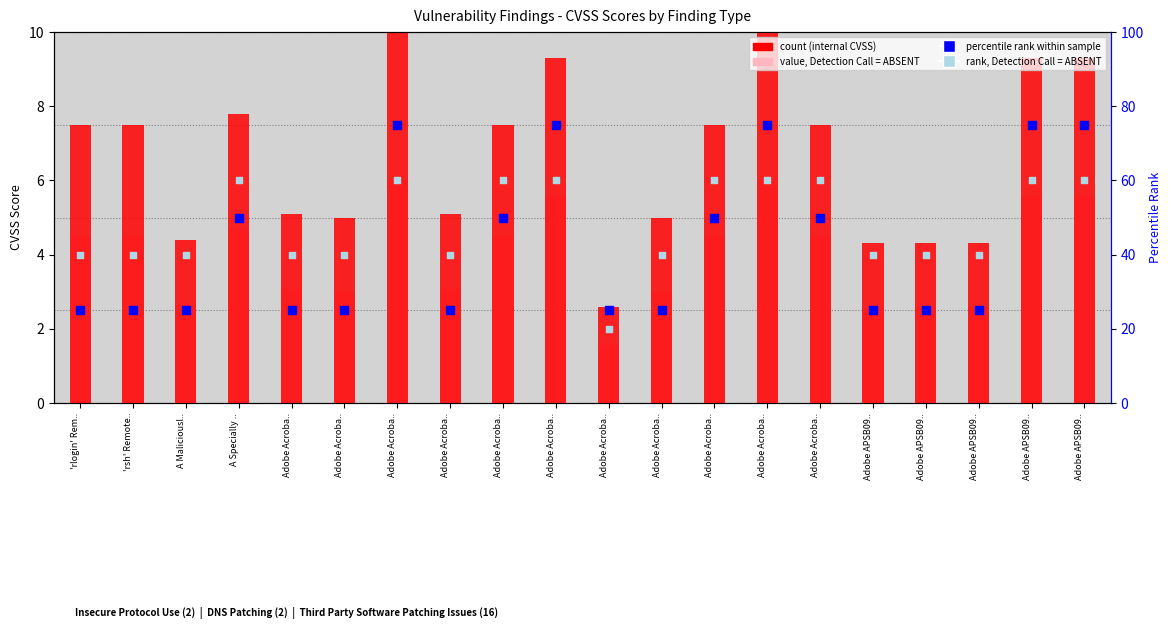

Is the value of value, Detection Call = ABSENT at Adobe Acroba.. greater than the value of count (internal) at A Maliciousl..?

No